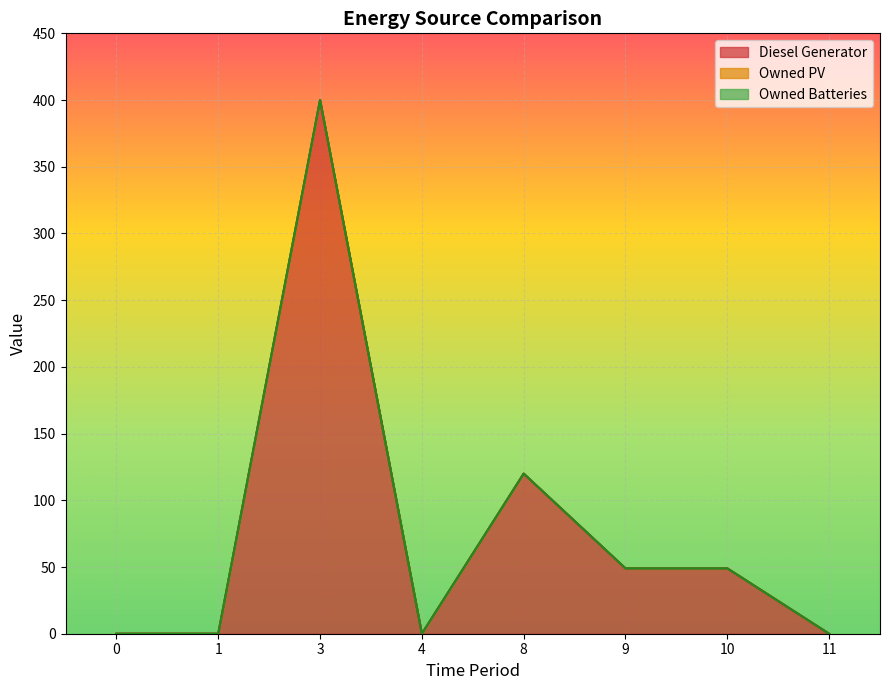

Reading right to left, extract all data points from this chart.

Diesel Generator: 11=0	10=49	9=49	8=120	4=0	3=400	1=0	0=0
Owned PV: 11=0	10=0	9=0	8=0	4=0	3=0	1=0	0=0
Owned Batteries: 11=0	10=0	9=0	8=0	4=0	3=0	1=0	0=0